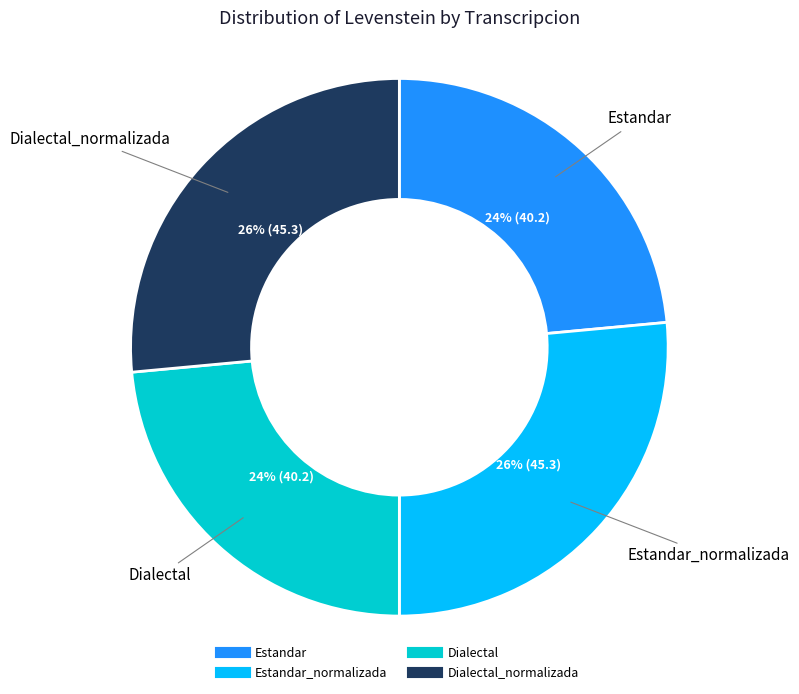

To the nearest percent, what is the average slice percentage?

25%